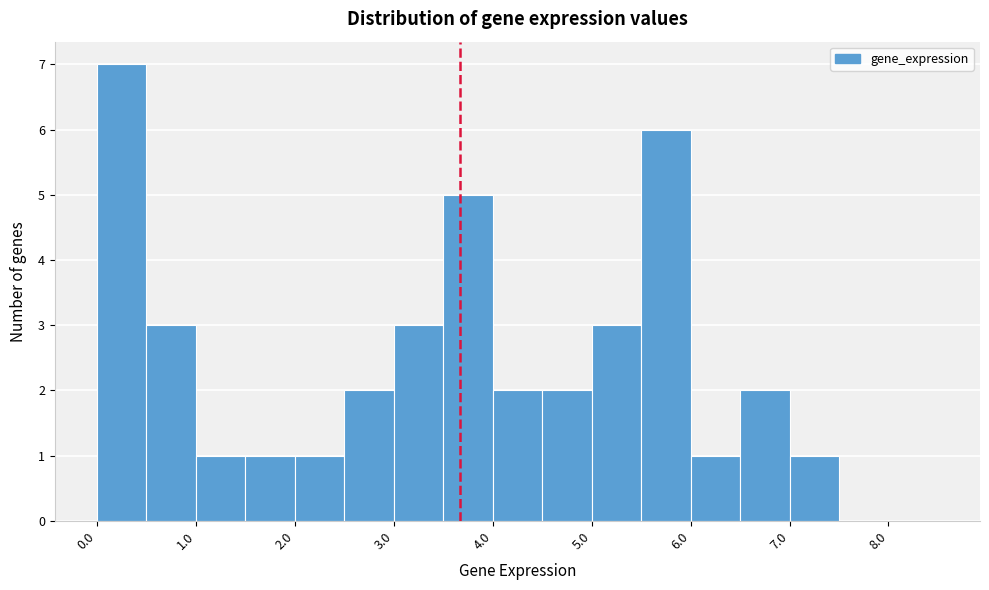

How tall is the bar that spans 6.5 to 7.0 on the x-axis? The values are not printed on the chart, so give them approximately, as read against the axis.

2